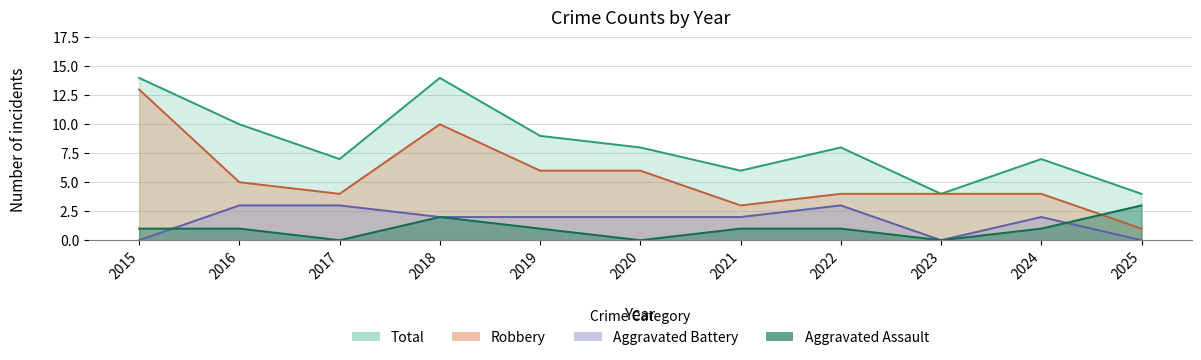

How many data points in Robbery are less than 4?

2